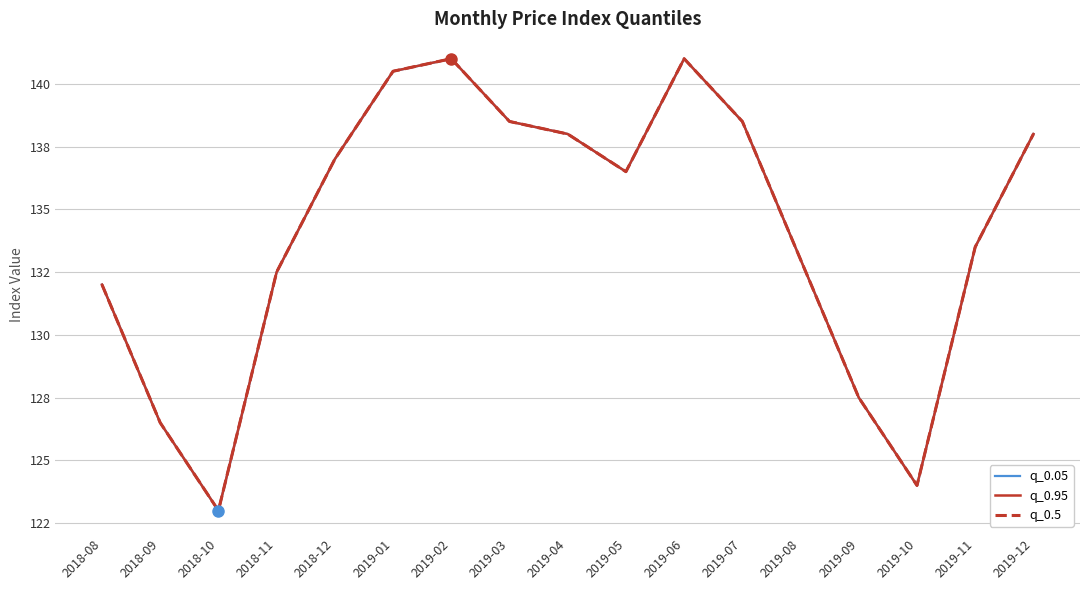

Rank the categories by q_0.5 value from lowest to highest.

2018-10, 2019-10, 2018-09, 2019-09, 2018-08, 2018-11, 2019-08, 2019-11, 2019-05, 2018-12, 2019-04, 2019-12, 2019-03, 2019-07, 2019-01, 2019-02, 2019-06